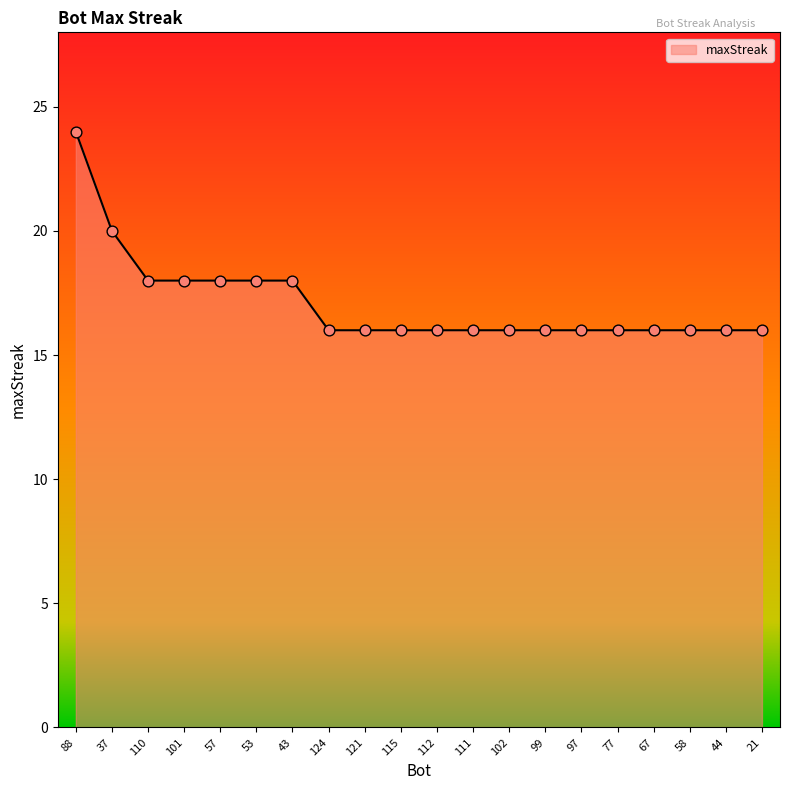

Which has a higher value, 57 or 102?

57